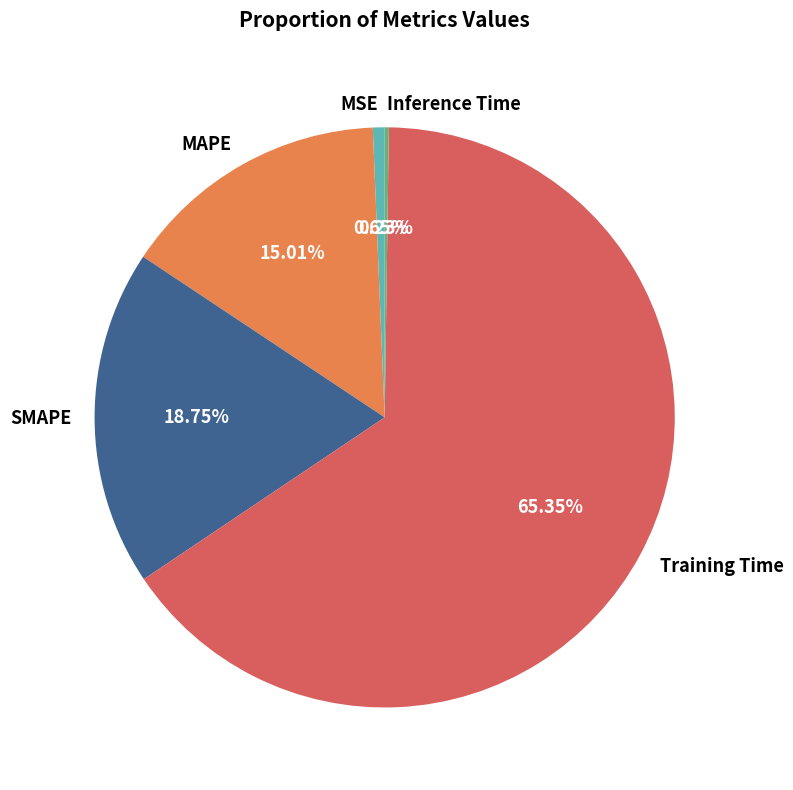

Do MSE and MAPE together represent more than half of the pie?

No